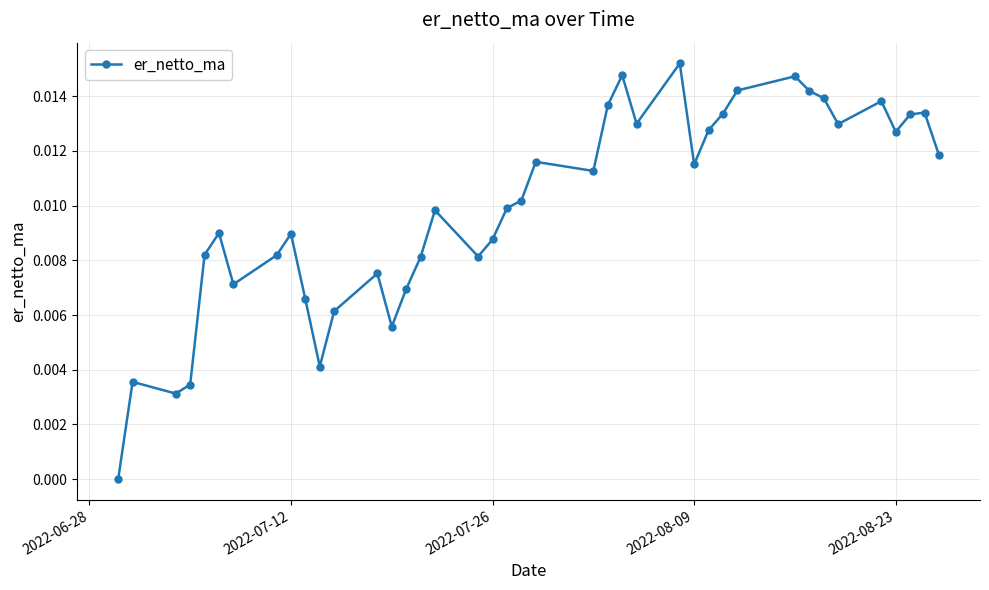

True or false: there are more than 2 points higher than both neighbors.

True